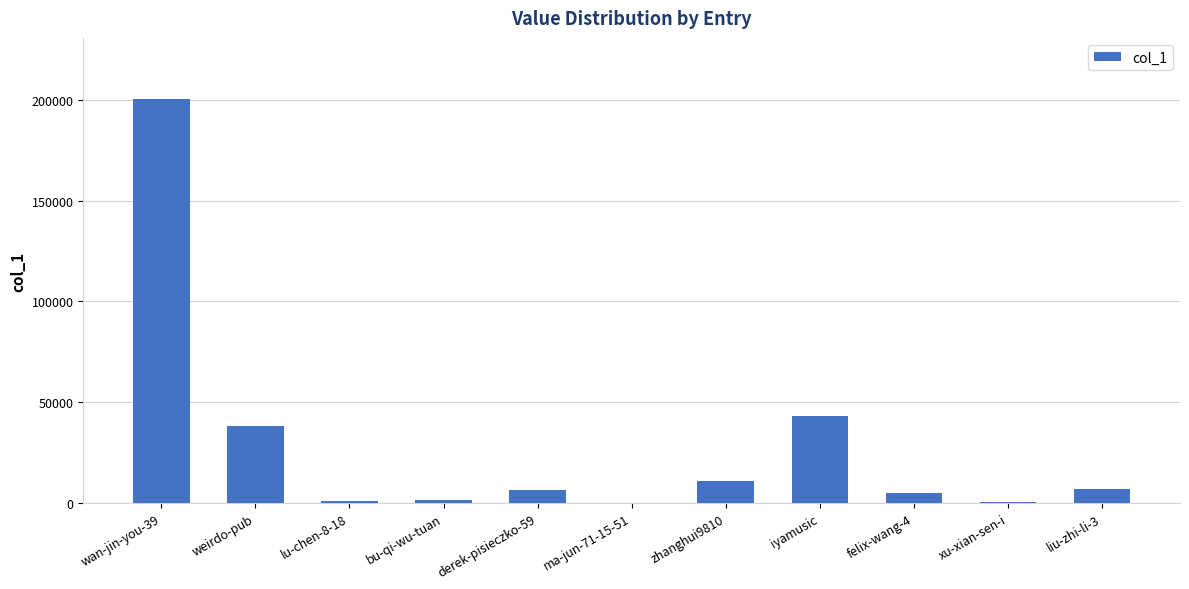

How many distinct data groups are displayed?

1